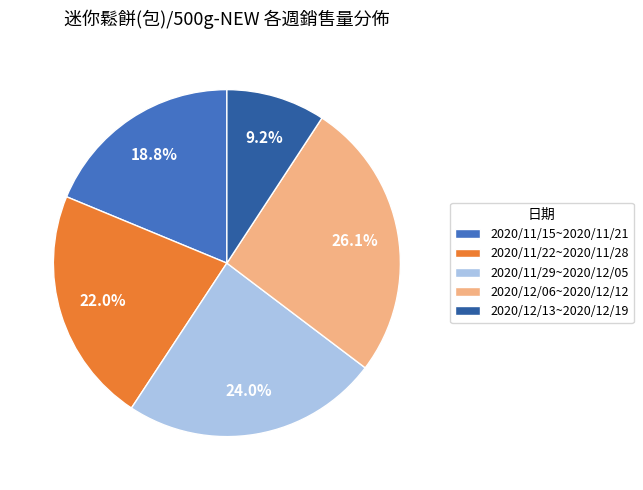

Which slice is the largest?

2020/12/06~2020/12/12